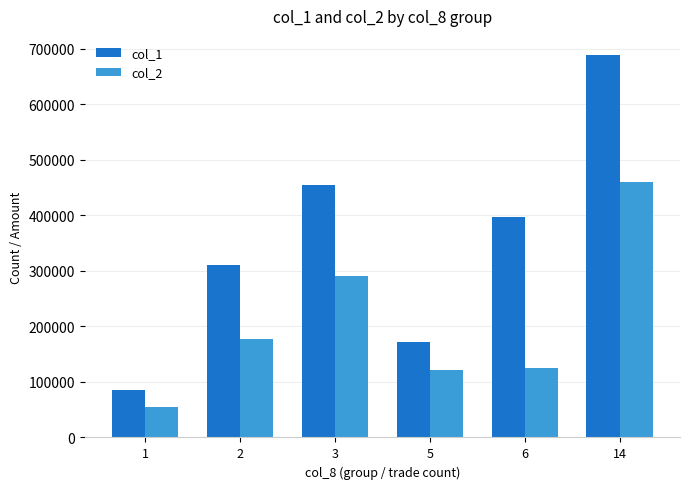

Reading right to left, transcribe all the data shown in this chart.

col_1: 689000	398000	172500	454000	310000	85000
col_2: 460400	125870	122400	291560	177270	55350